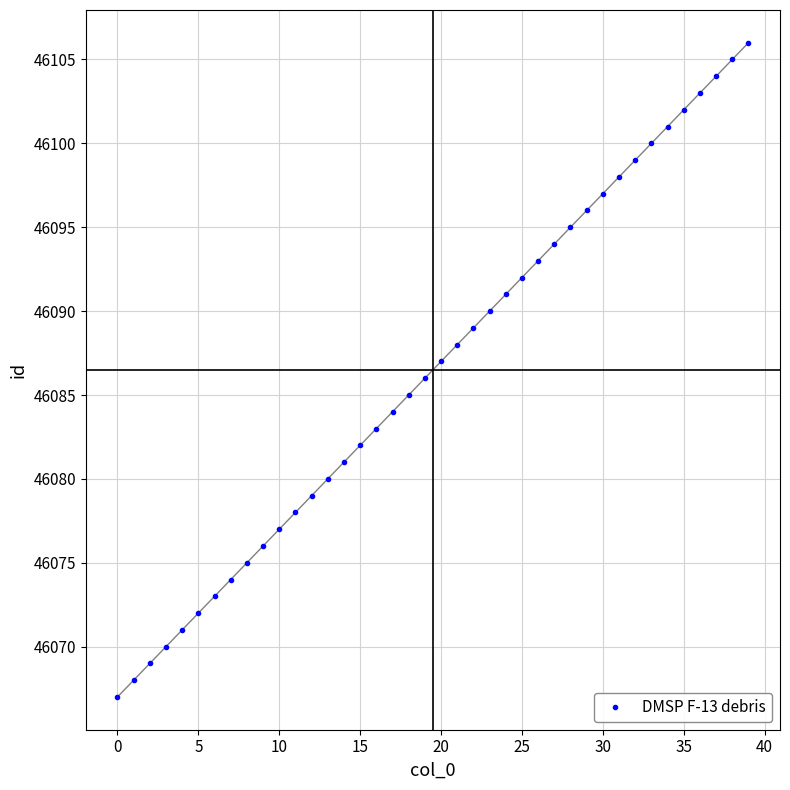

What is the range of Y values (max minus min)?

39